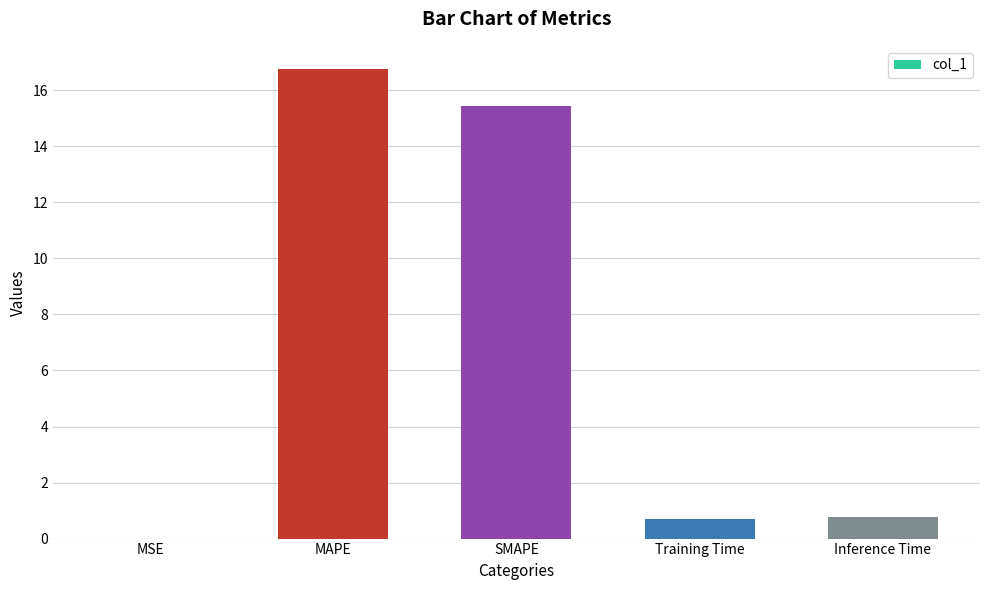

The value at MAPE is 21.8. True or false?

False